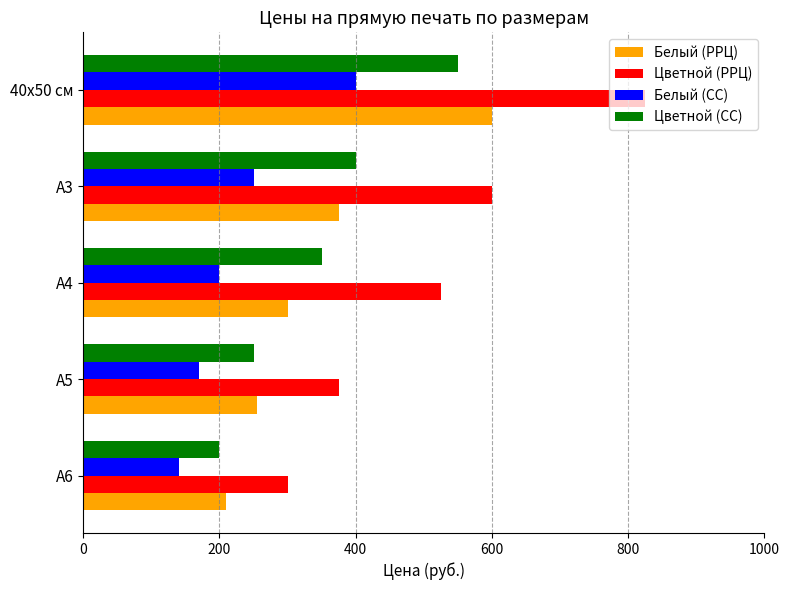

What is the difference between the highest and lowest values at 40х50 см?

425